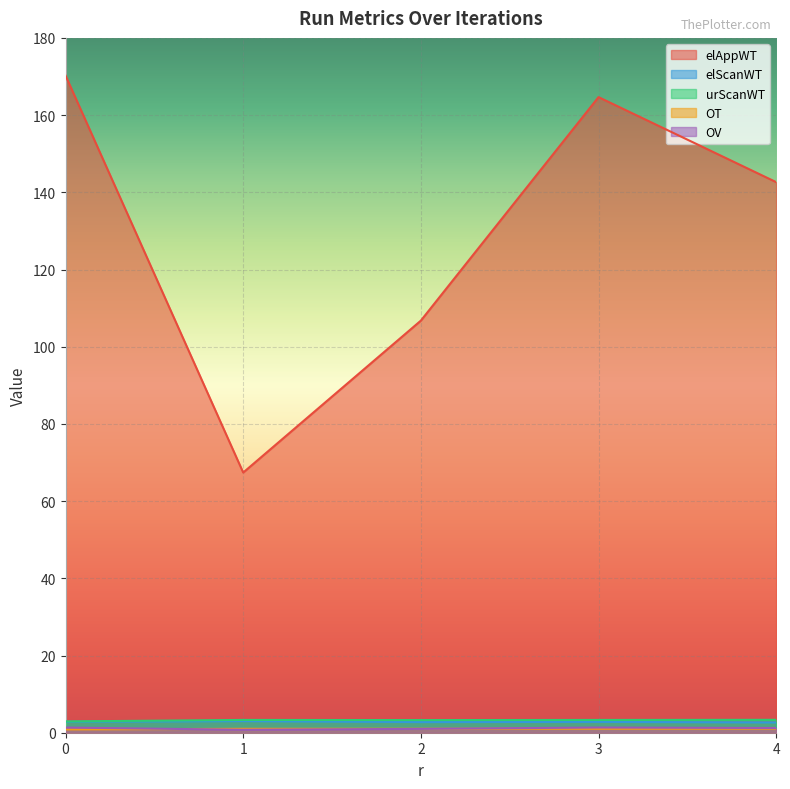

How many distinct data groups are displayed?

5